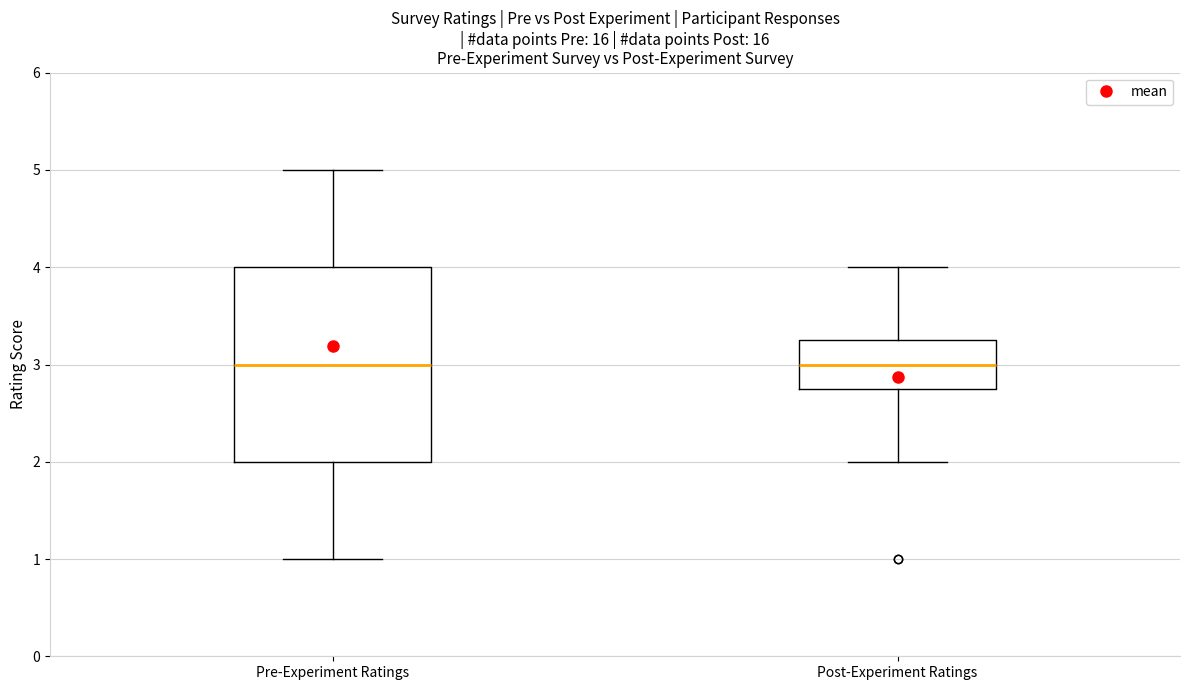

Reading left to right, read every box against the y-axis: the position of its median line, the range the box covers, and the ends of its whiskers. The values are not printed on the chart, so give them approximately, as read against the axis.

Pre-Experiment Ratings: median 3.0, box 2.0 to 4.0, whiskers 1.0 to 5.0
Post-Experiment Ratings: median 3.0, box 2.8 to 3.3, whiskers 2.0 to 4.0